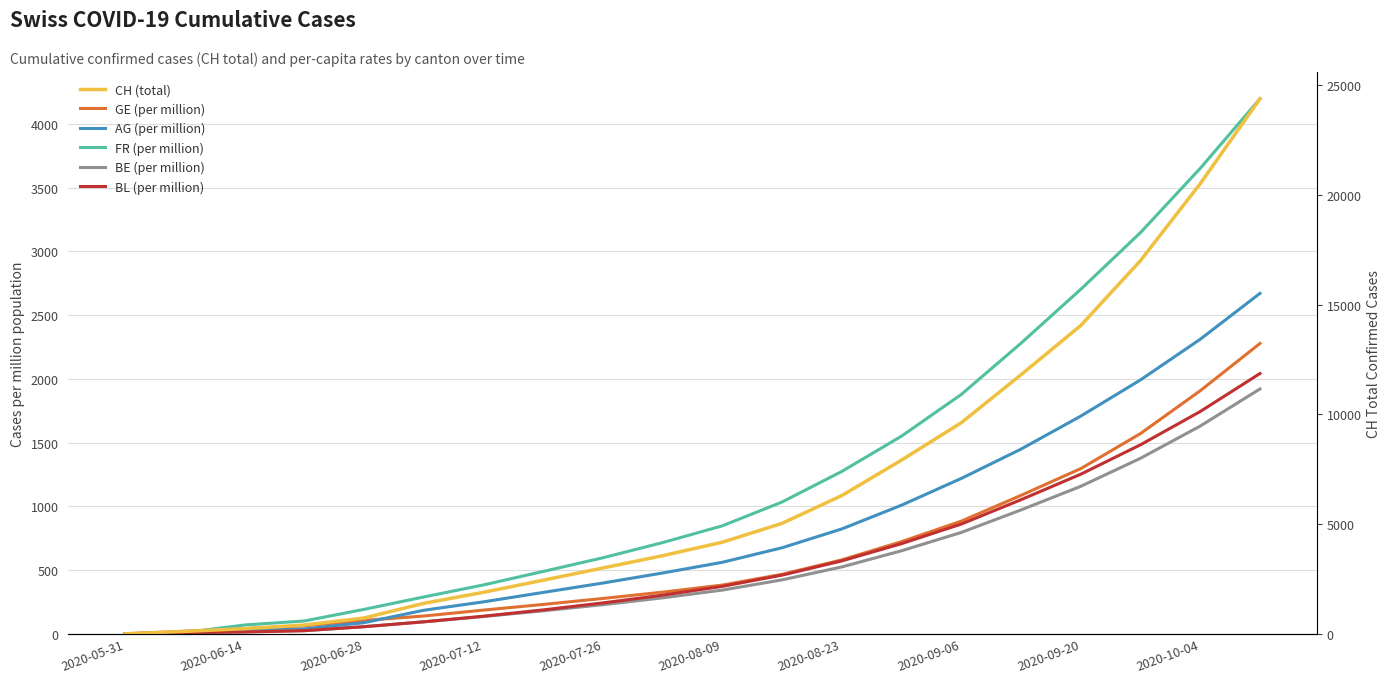

What is the difference between the highest and lowest values at 2020-10-04?

18882.0